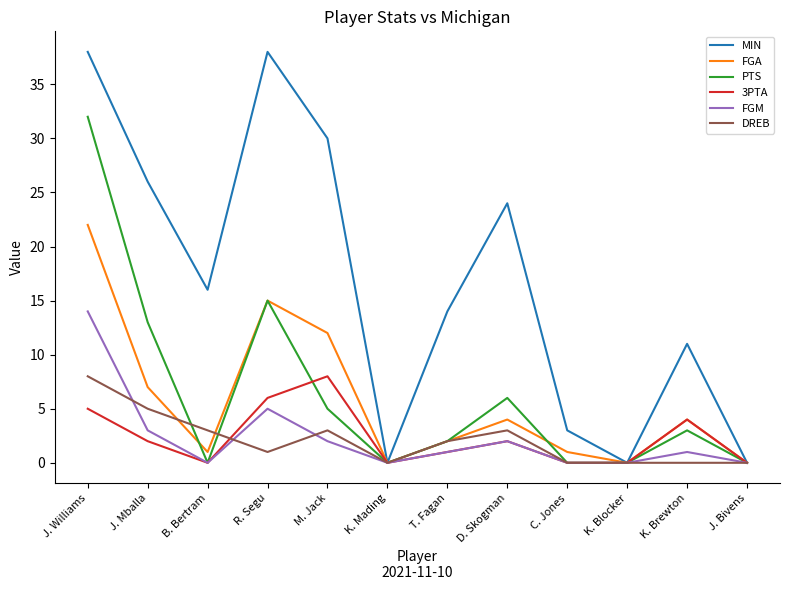

How many values in the MIN series are below 16?

6